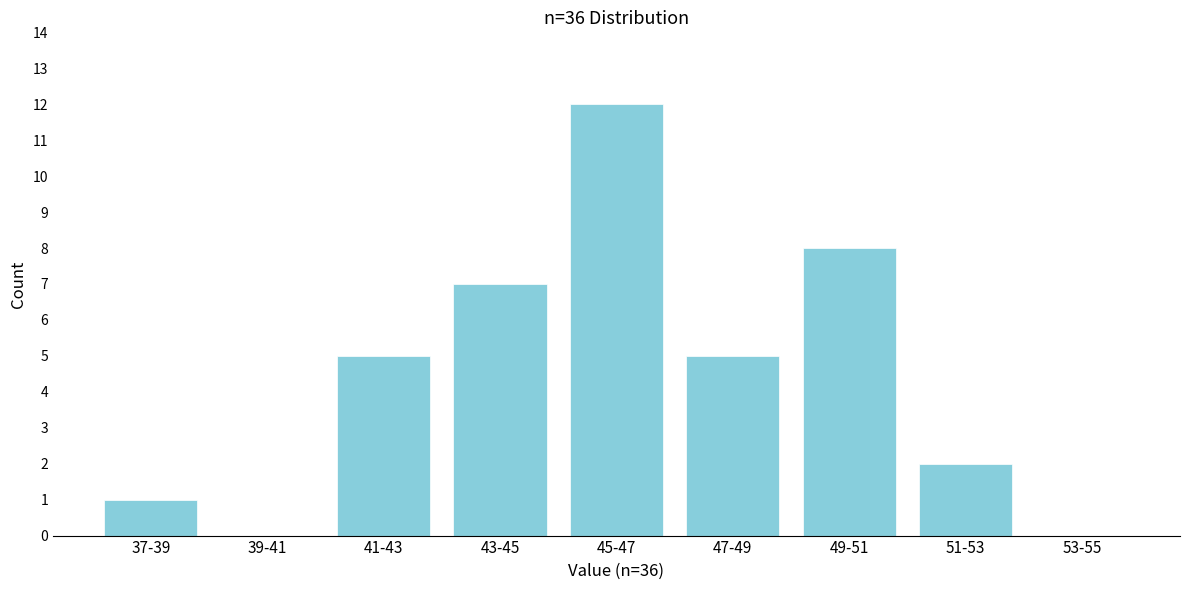

Reading left to right, what are all the values shown in this chart?

37-39=1	39-41=0	41-43=5	43-45=7	45-47=12	47-49=5	49-51=8	51-53=2	53-55=0